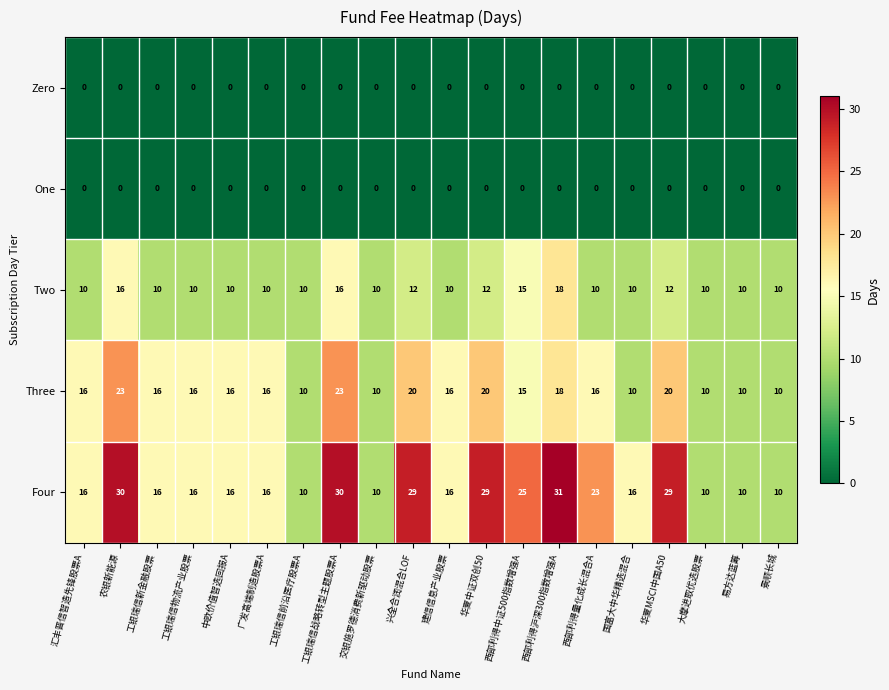

What is the sum of all Four values?

388